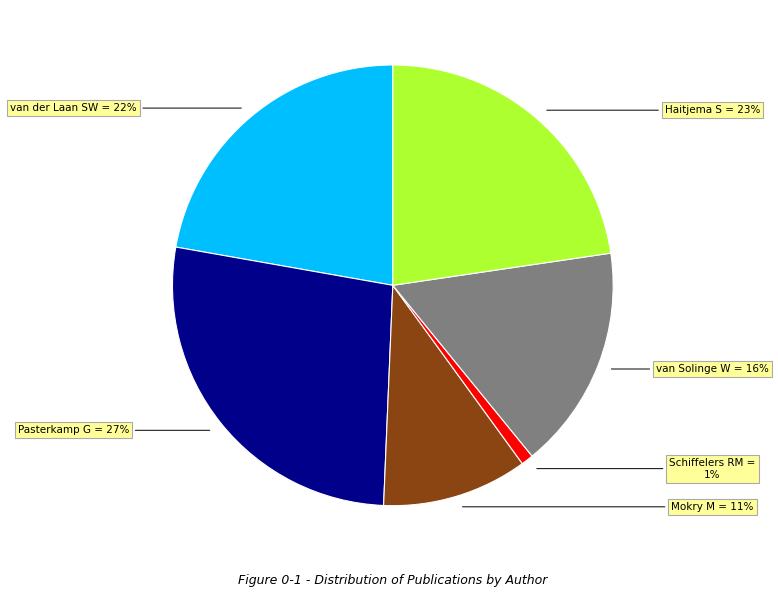

To the nearest percent, what is the difference between the largest and smallest slice percentages?

26%